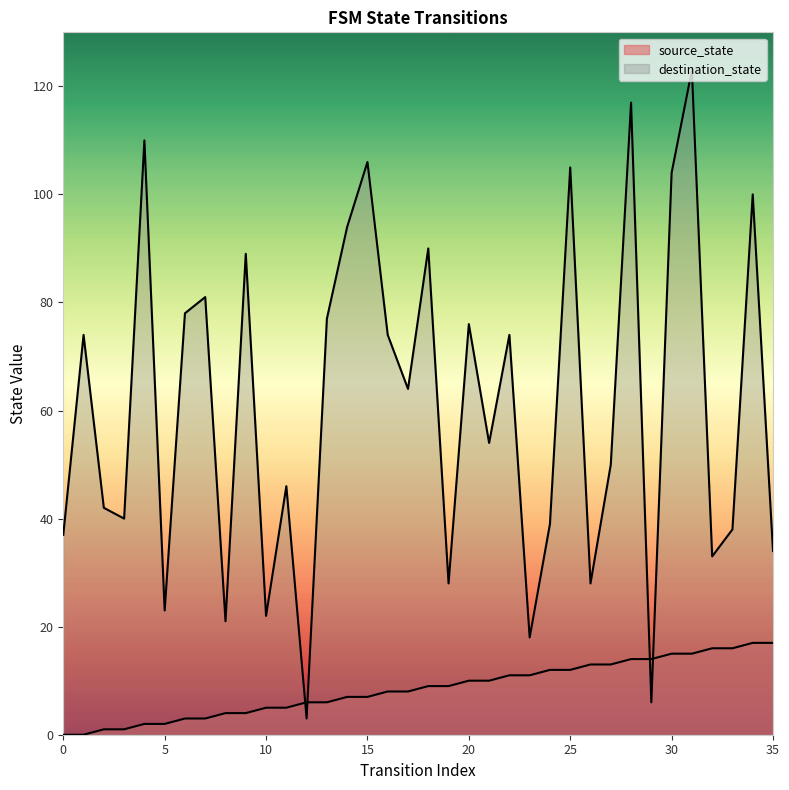

What is the total value across all series at 30?

119